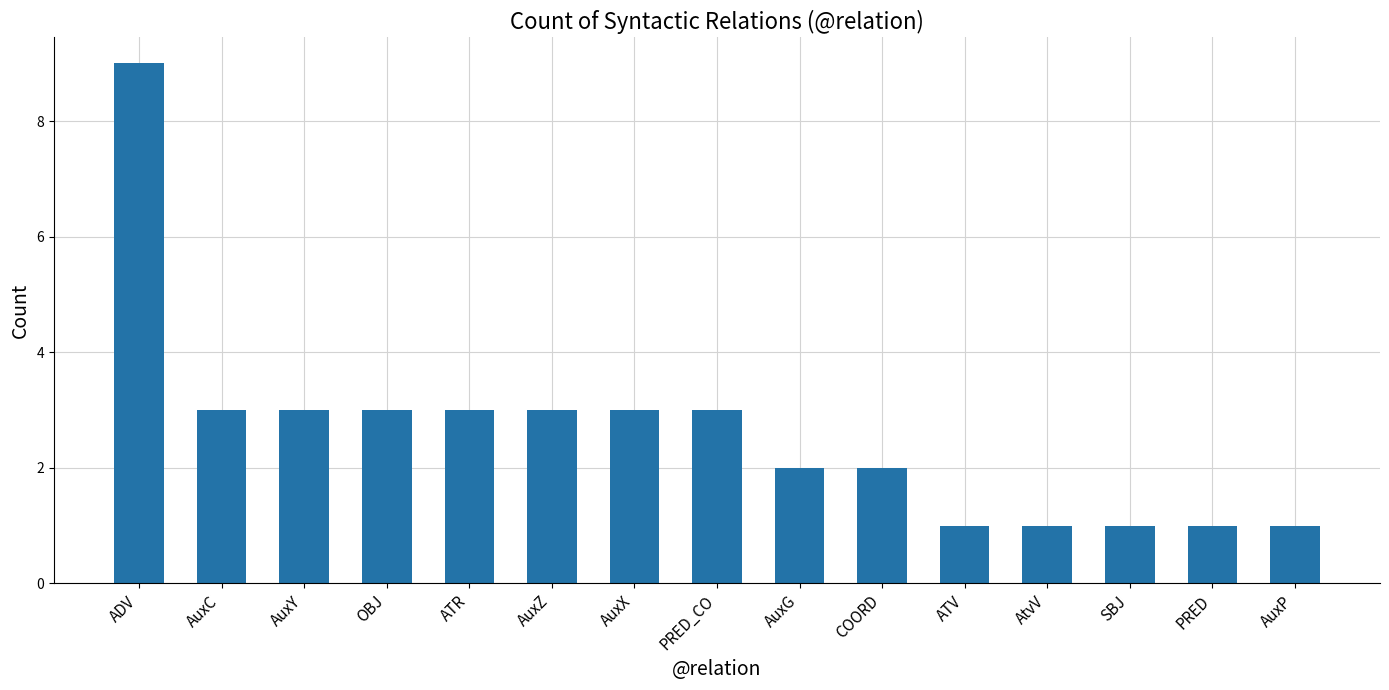

The chart shows a value of 5 at AuxY. True or false?

False